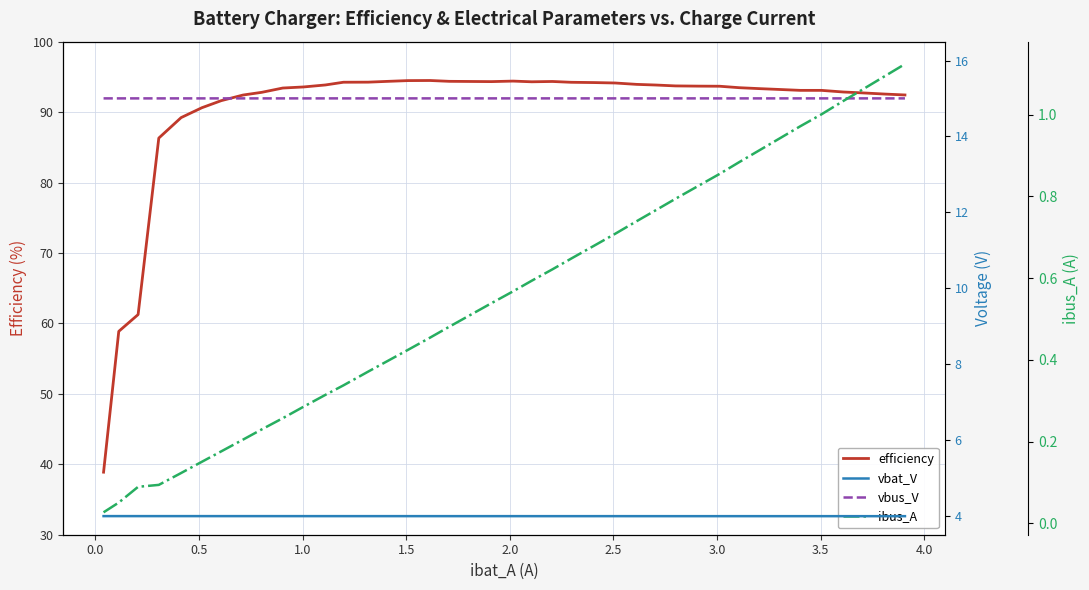

What is the highest value of the efficiency series?

94.5